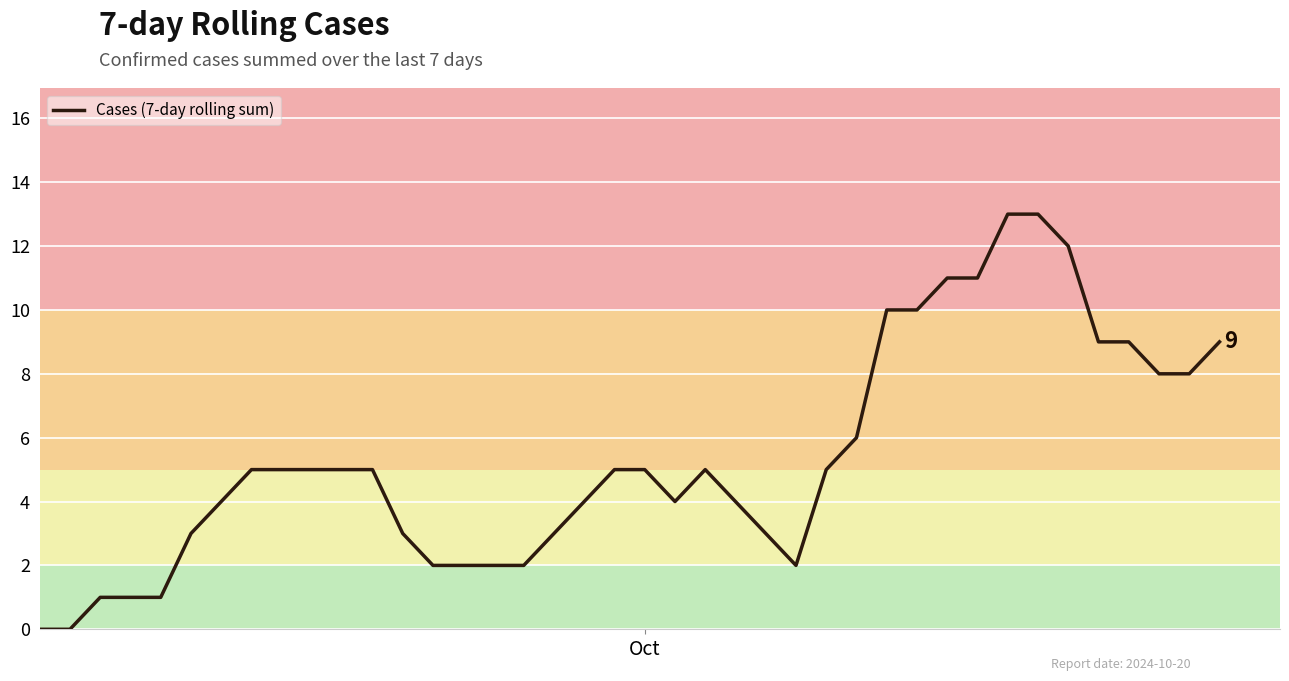

What is the maximum value shown in the chart?

13